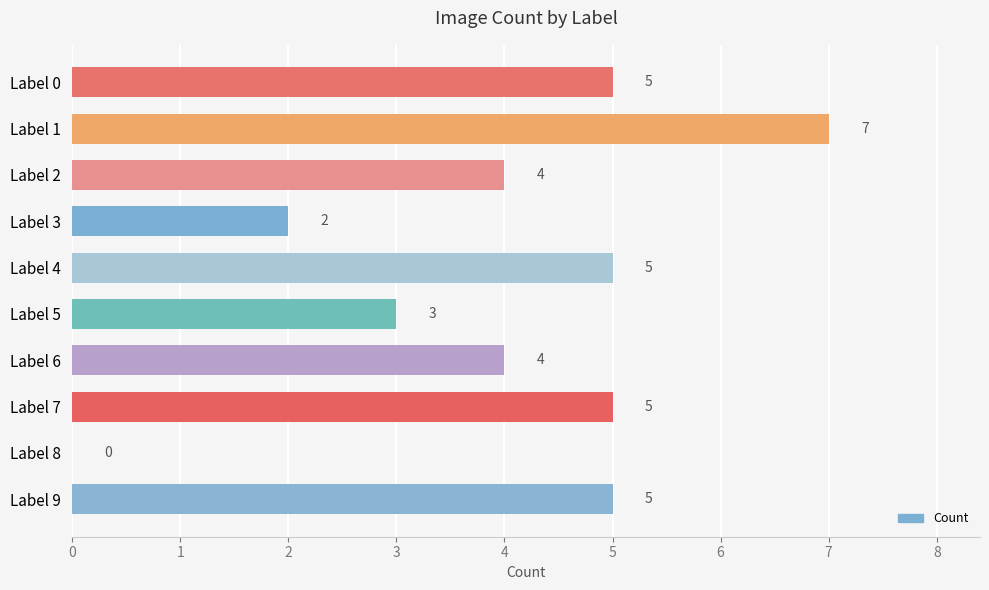

Reading bottom to top, extract all data points from this chart.

Label 9=5	Label 8=0	Label 7=5	Label 6=4	Label 5=3	Label 4=5	Label 3=2	Label 2=4	Label 1=7	Label 0=5